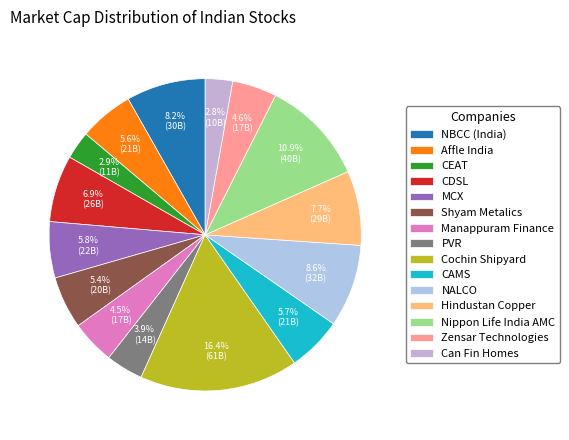

The MCX slice represents 6% of the pie. True or false?

True